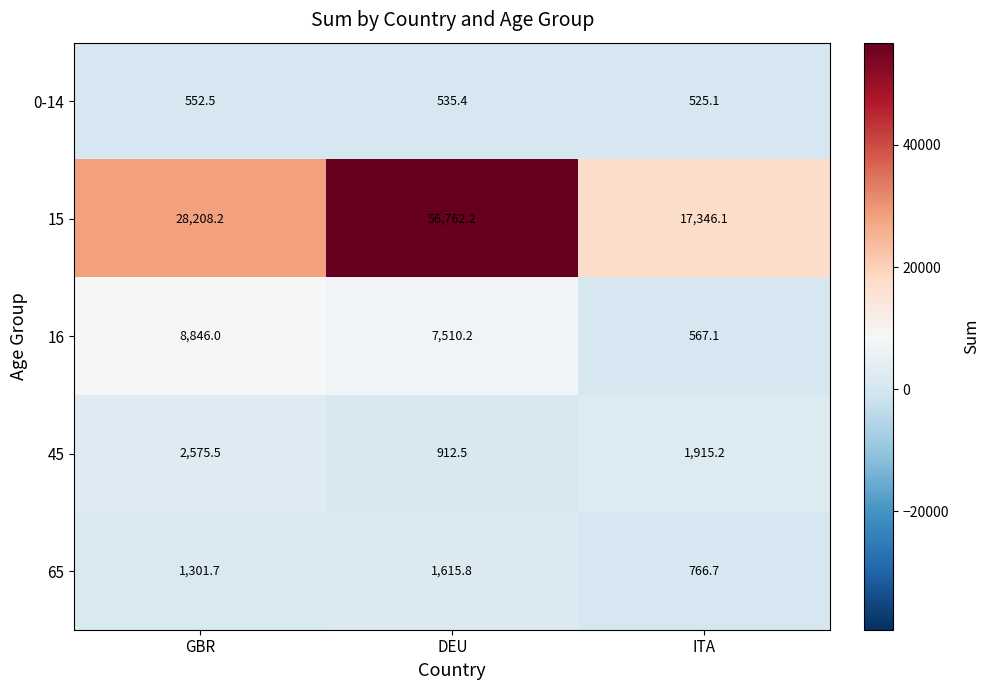

At which category is the sum across all series the highest?

DEU